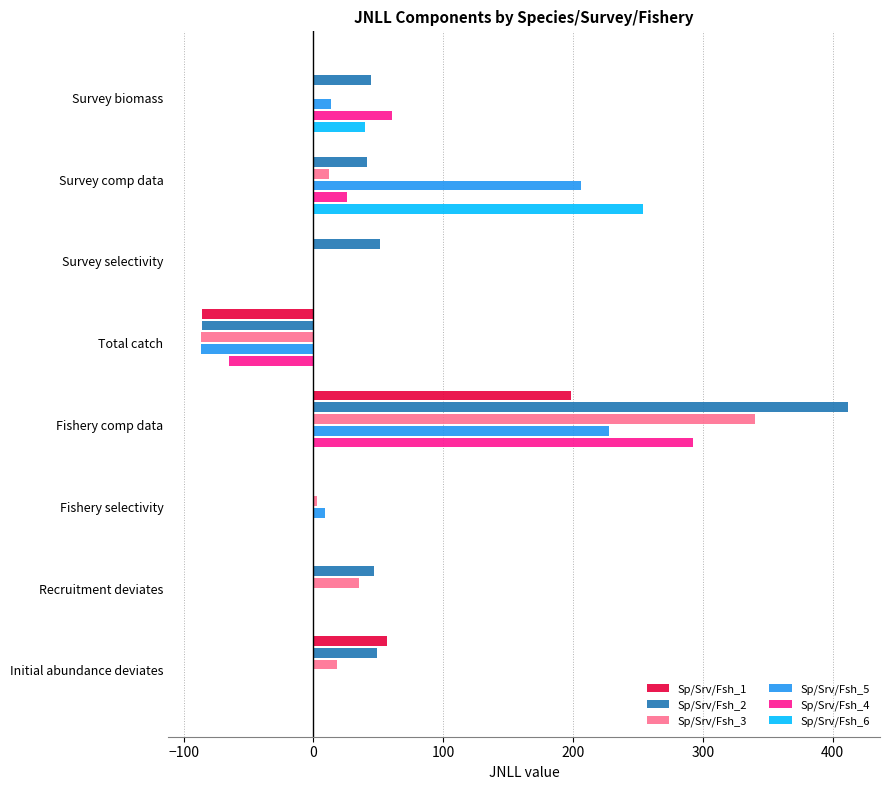

The value of Sp/Srv/Fsh_3 at Total catch is -151.7. True or false?

False